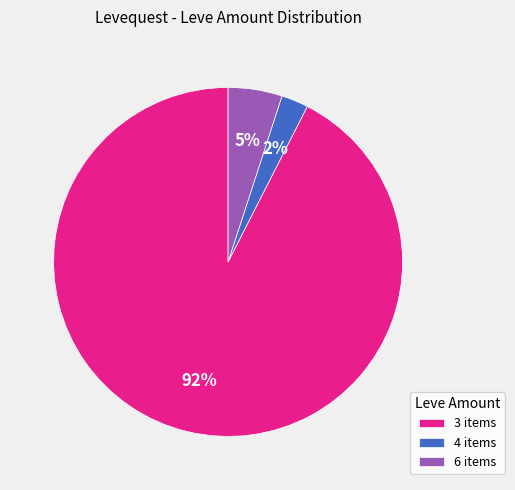

Which has a higher value, 3 items or 6 items?

3 items